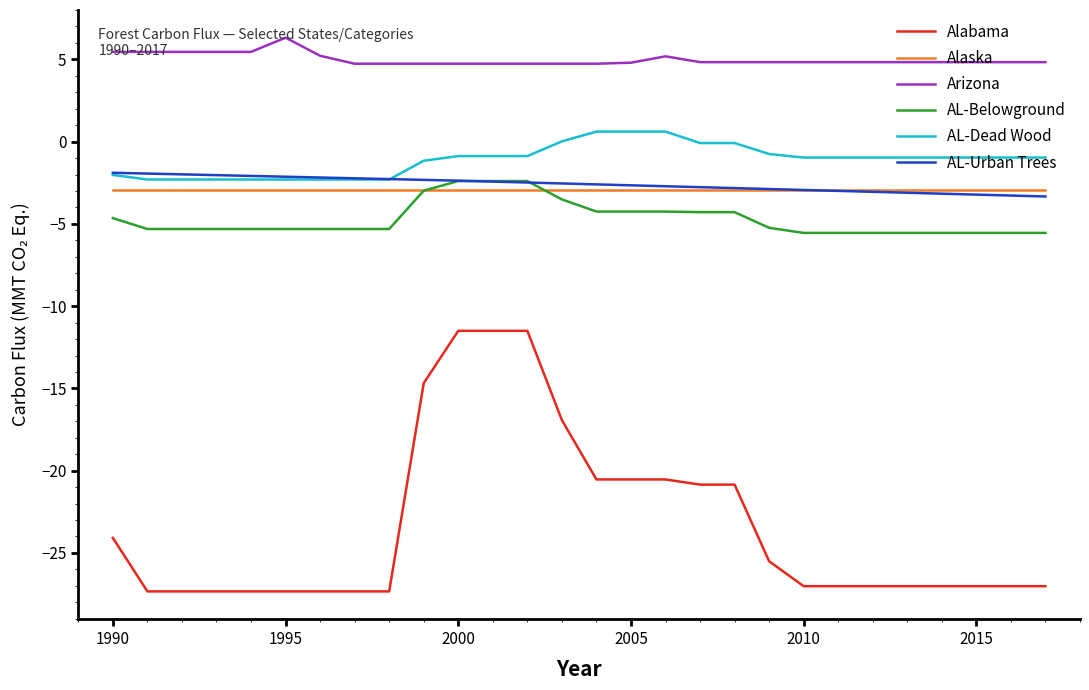

What is the average value of the Arizona series?

5.0